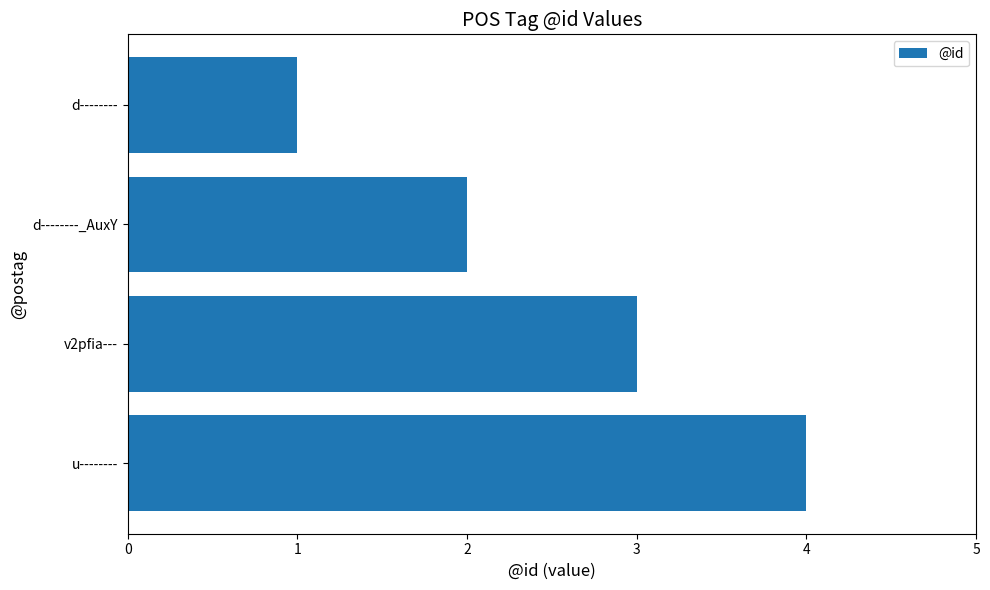

List the labels in order of value, largest first.

u--------, v2pfia---, d--------_AuxY, d--------